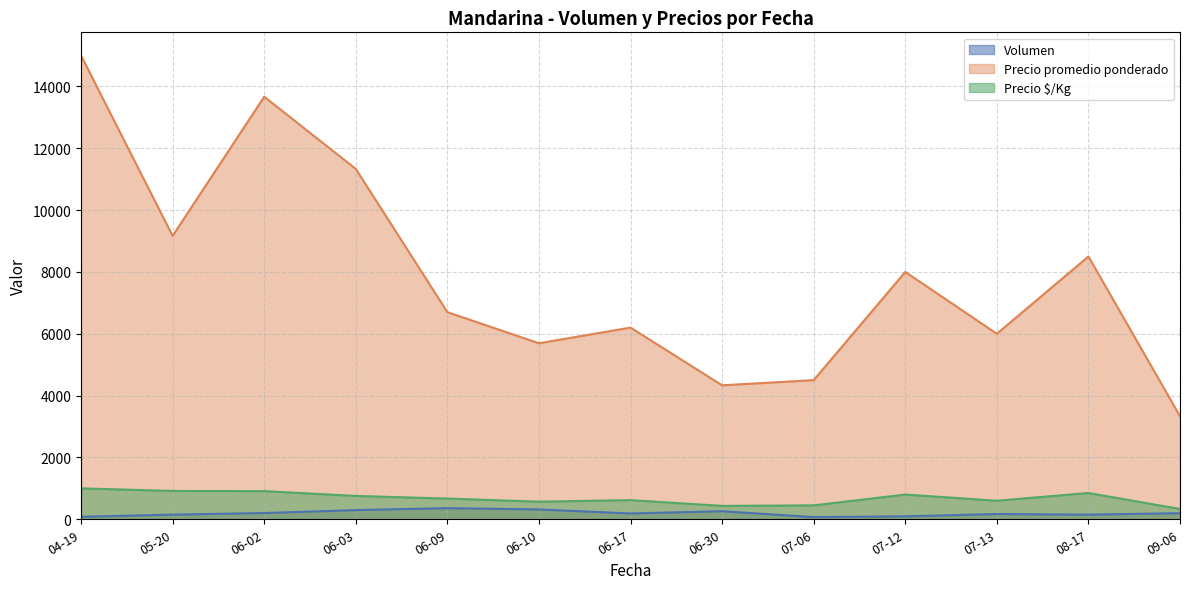

The value of Precio $/Kg at 09-06 is 333.3. True or false?

True